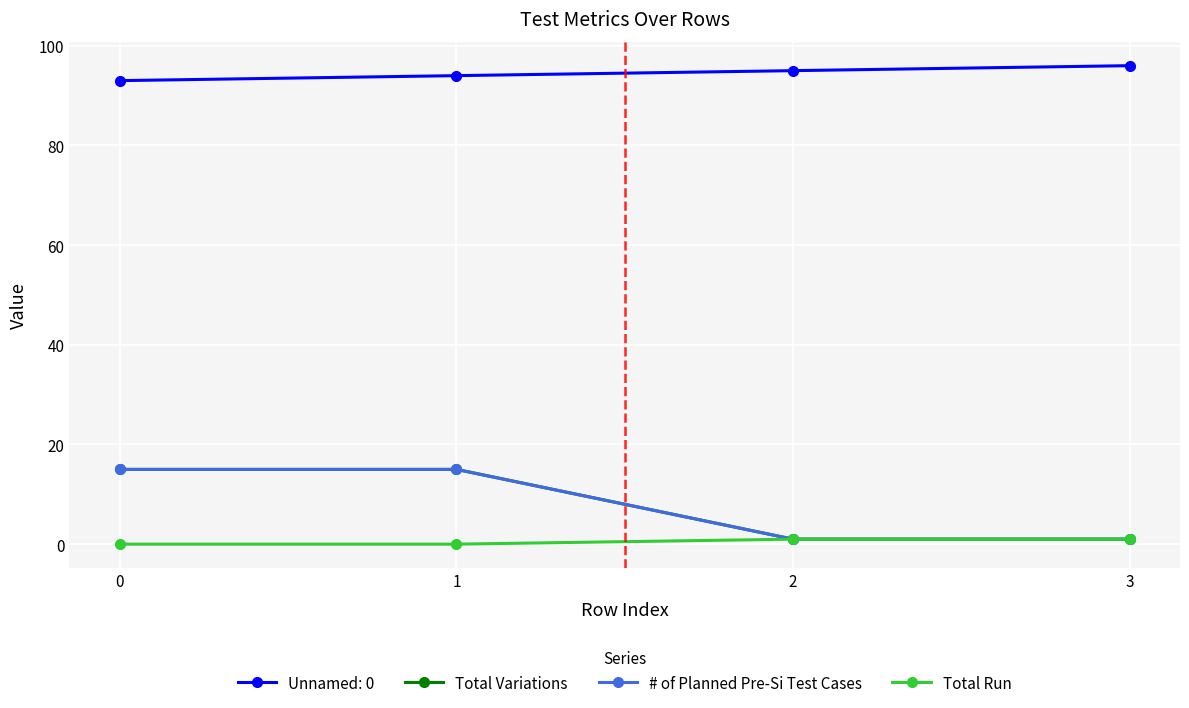

Is the value of Total Run at 3 greater than the value of # of Planned Pre-Si Test Cases at 0?

No